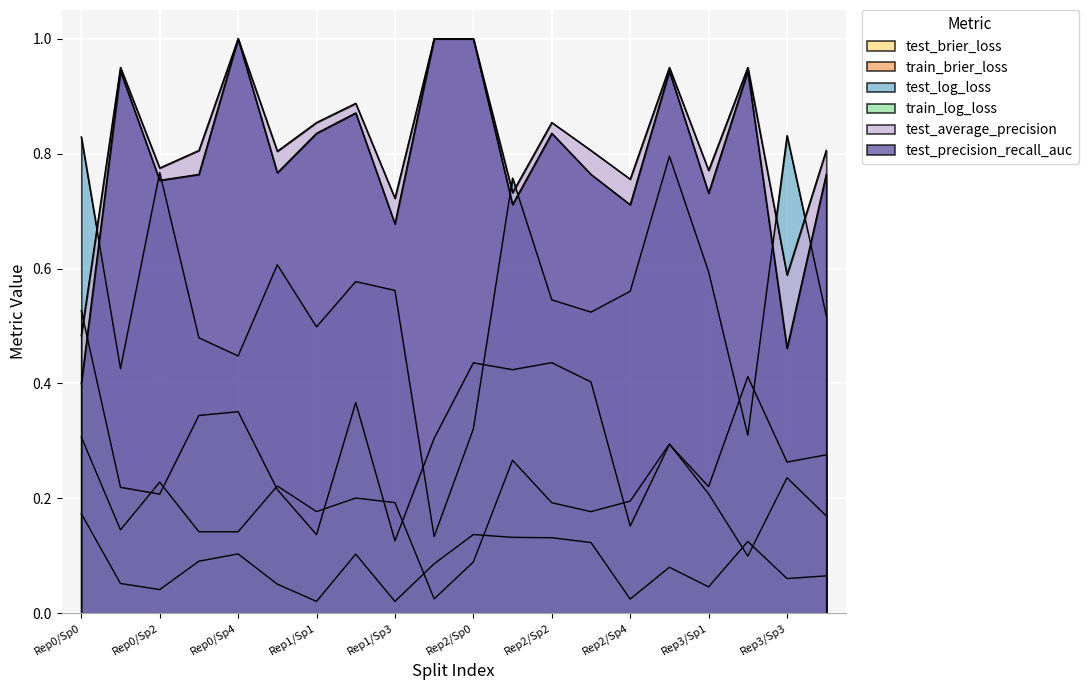

At which category does the chart reach its peak across all series?

Rep0/Sp4